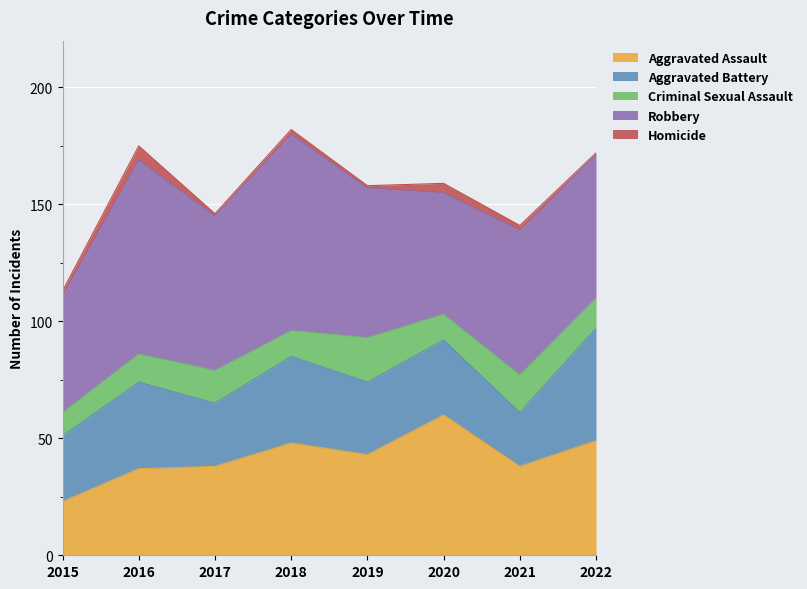

What are all the series names shown in the legend?

Aggravated Assault, Aggravated Battery, Criminal Sexual Assault, Robbery, Homicide